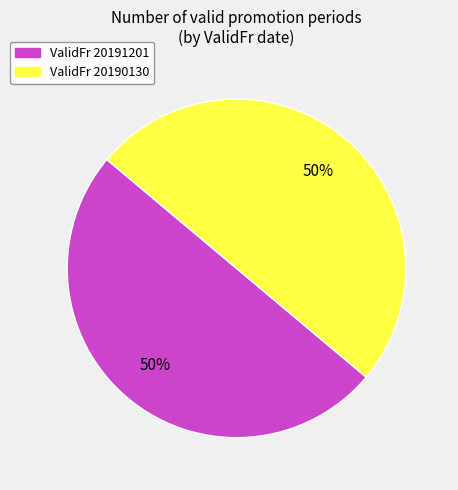

To the nearest percent, what is the average slice percentage?

50%